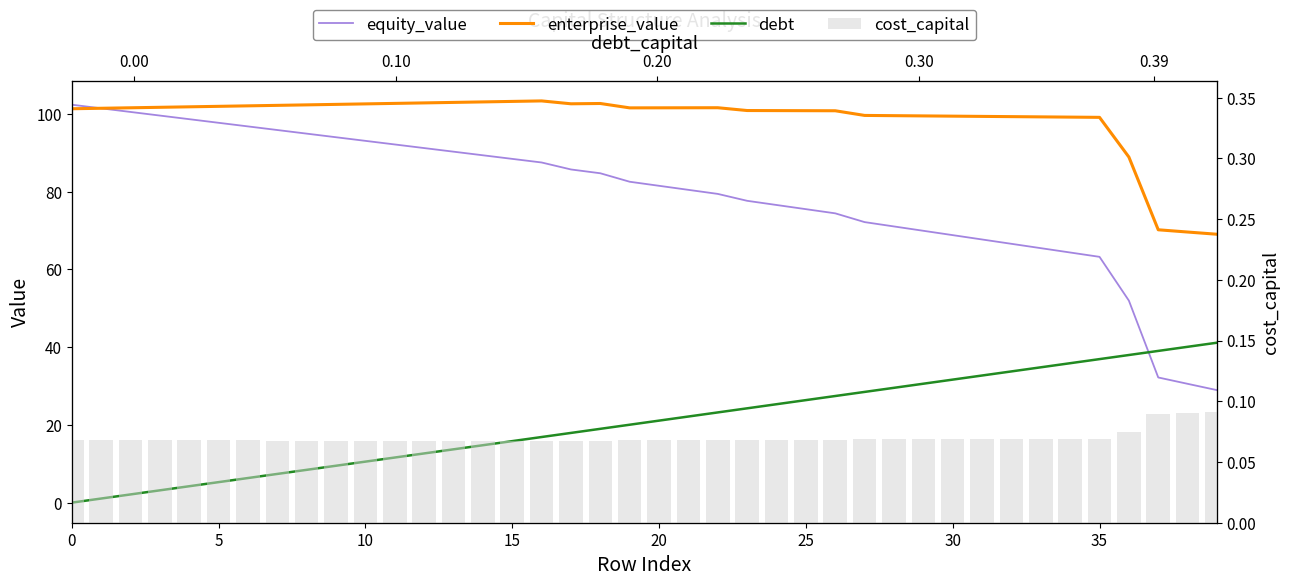

What is the value of the enterprise_value bar at the 9th from the left?

102.3